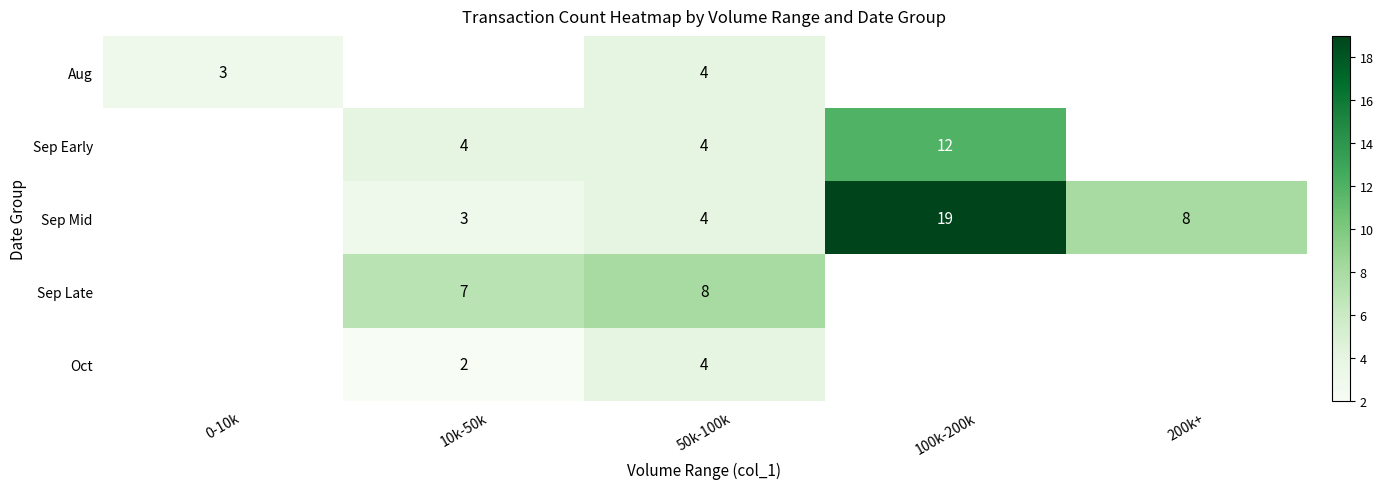

Is it true that Sep Mid equals 5.3 at 10k-50k?

False